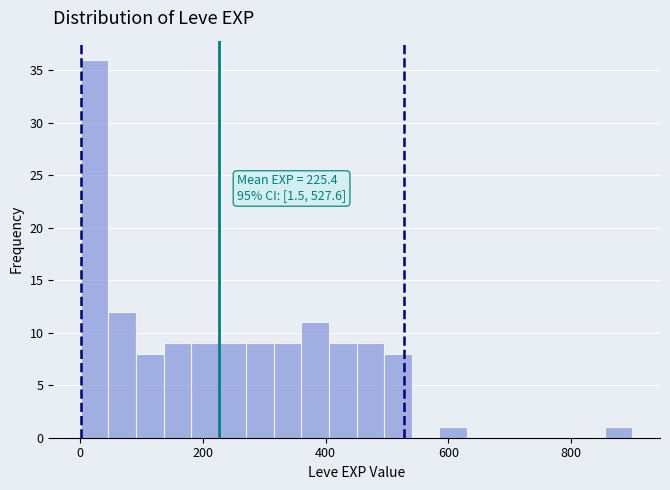

Read against the x-axis, roughly where is the centre of the tallest bar?

20